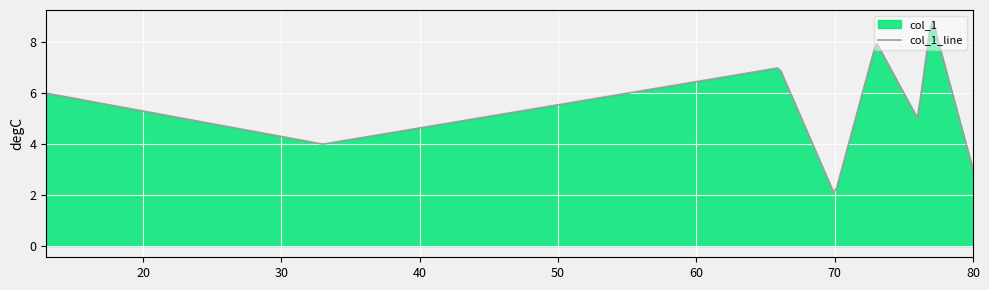

What is the smallest value displayed?

2.1